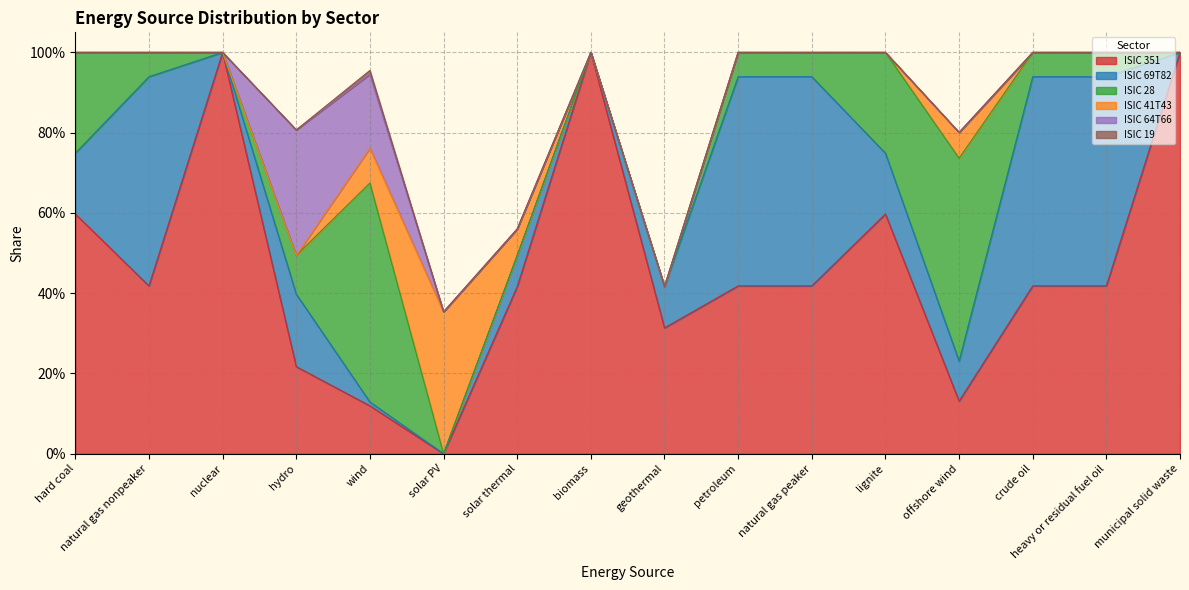

Is it true that ISIC 69T82 equals 0.2 at municipal solid waste?

False